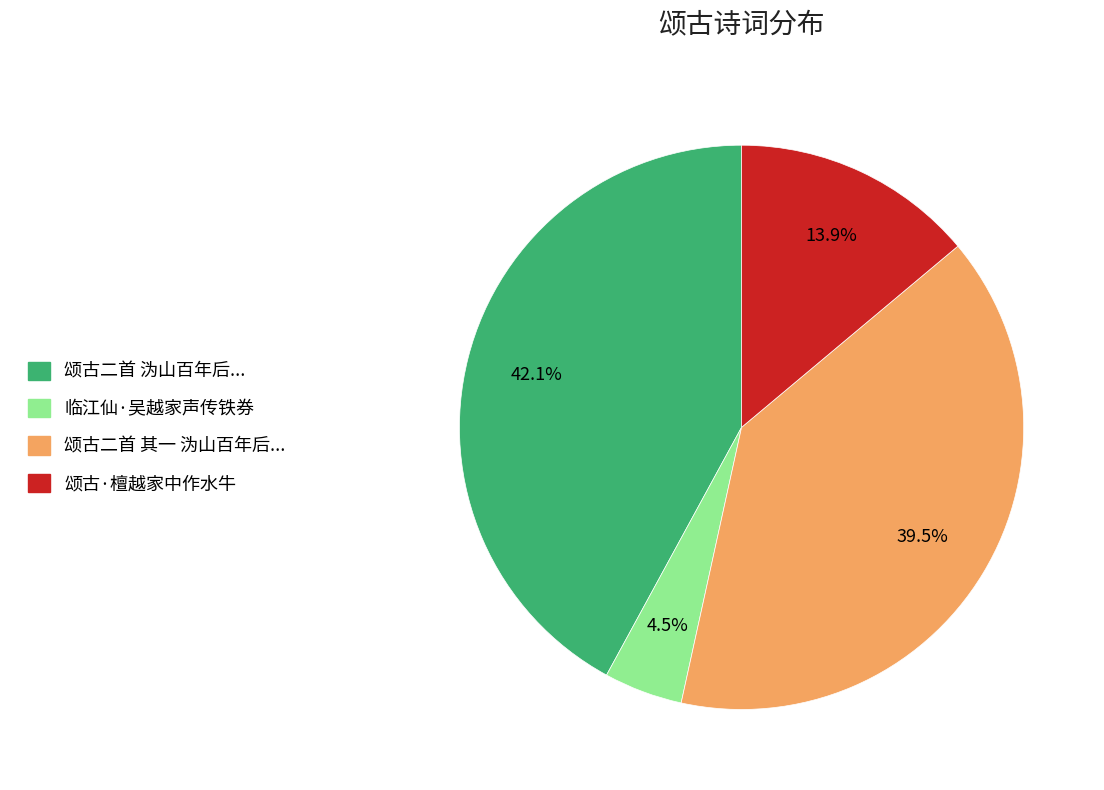

Is there a majority slice in this chart?

No